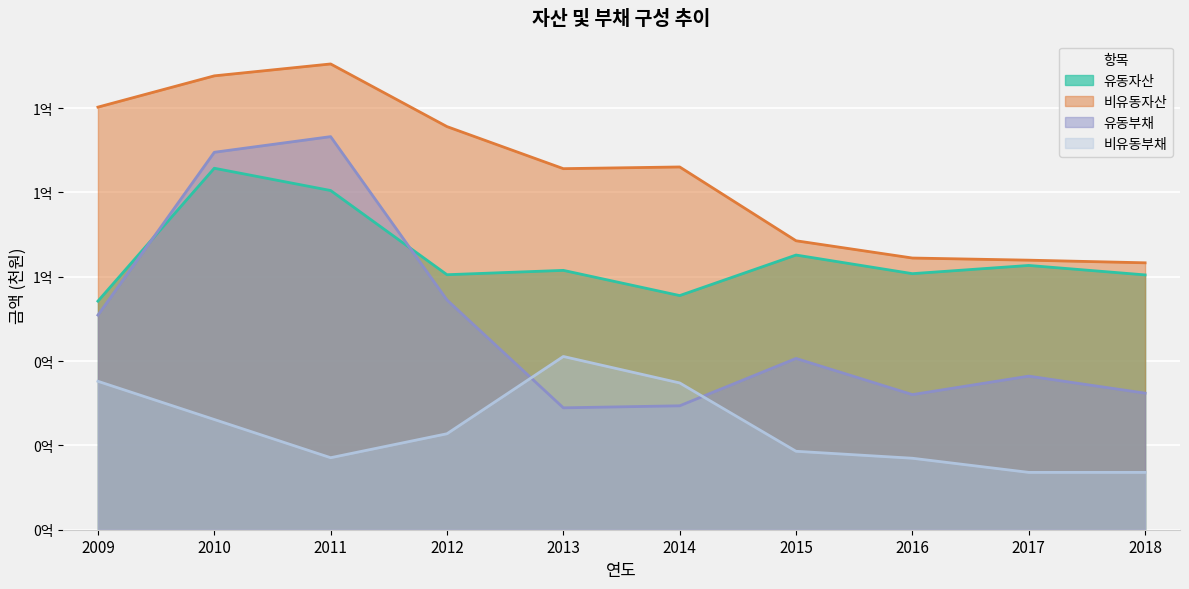

What are all the series names shown in the legend?

유동자산, 비유동자산, 유동부채, 비유동부채